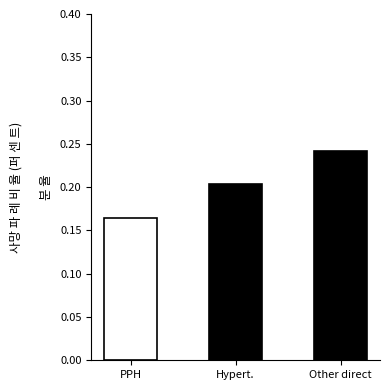

What is the label of the 3rd bar from the right?

PPH